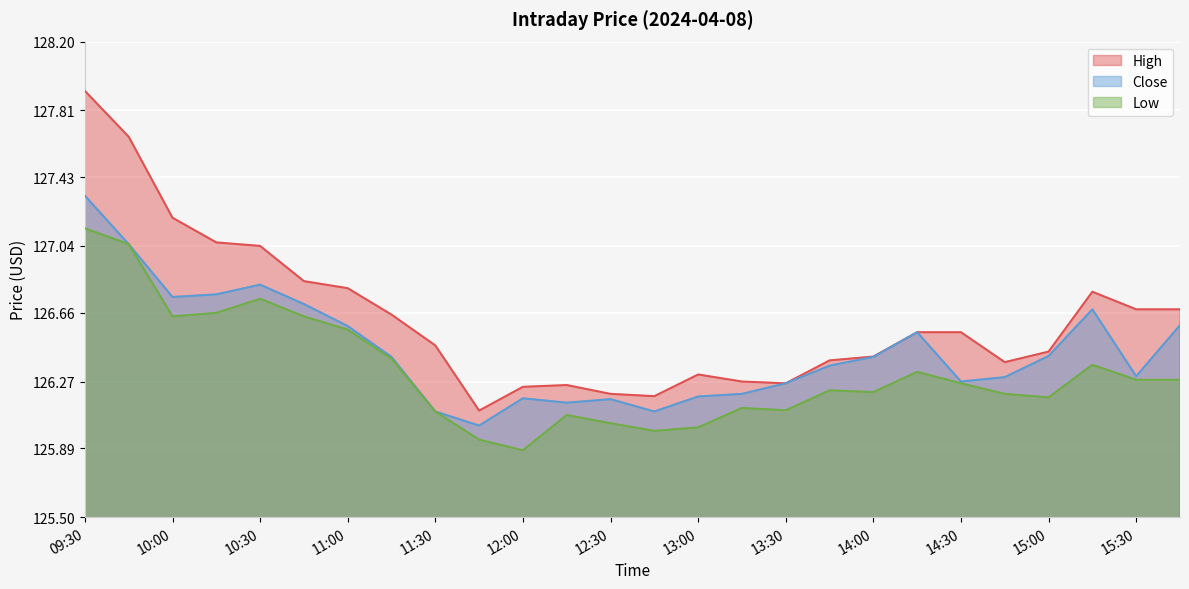

Reading left to right, what are all the values shown in this chart?

High: 09:30=127.9	09:45=127.7	10:00=127.2	10:15=127.1	10:30=127.0	10:45=126.8	11:00=126.8	11:15=126.7	11:30=126.5	11:45=126.1	12:00=126.2	12:15=126.2	12:30=126.2	12:45=126.2	13:00=126.3	13:15=126.3	13:30=126.3	13:45=126.4	14:00=126.4	14:15=126.6	14:30=126.6	14:45=126.4	15:00=126.4	15:15=126.8	15:30=126.7	15:45=126.7
Close: 09:30=127.3	09:45=127.1	10:00=126.8	10:15=126.8	10:30=126.8	10:45=126.7	11:00=126.6	11:15=126.4	11:30=126.1	11:45=126.0	12:00=126.2	12:15=126.2	12:30=126.2	12:45=126.1	13:00=126.2	13:15=126.2	13:30=126.3	13:45=126.4	14:00=126.4	14:15=126.6	14:30=126.3	14:45=126.3	15:00=126.4	15:15=126.7	15:30=126.3	15:45=126.6
Low: 09:30=127.1	09:45=127.1	10:00=126.6	10:15=126.7	10:30=126.7	10:45=126.6	11:00=126.6	11:15=126.4	11:30=126.1	11:45=125.9	12:00=125.9	12:15=126.1	12:30=126.0	12:45=126.0	13:00=126.0	13:15=126.1	13:30=126.1	13:45=126.2	14:00=126.2	14:15=126.3	14:30=126.3	14:45=126.2	15:00=126.2	15:15=126.4	15:30=126.3	15:45=126.3